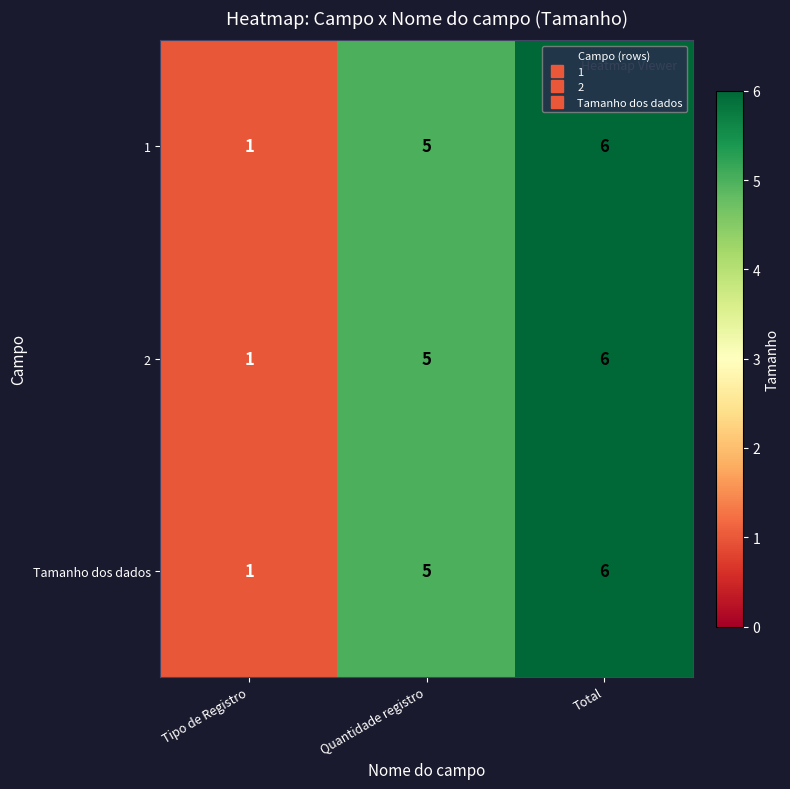

List the labels in order of 2 value, smallest first.

Tipo de Registro, Quantidade registro, Total